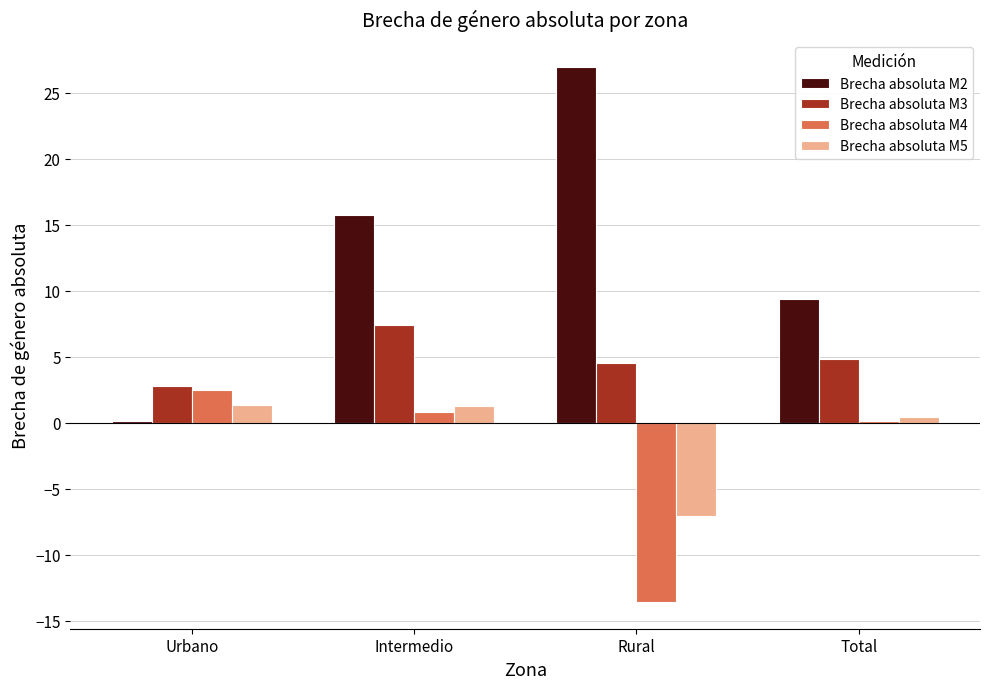

How many series are shown in this chart?

4